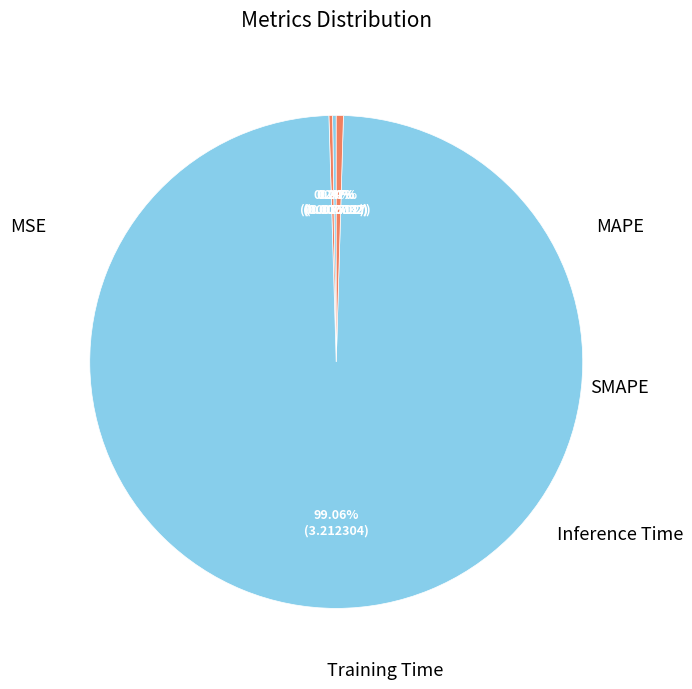

To the nearest percent, what is the average slice percentage?

20%